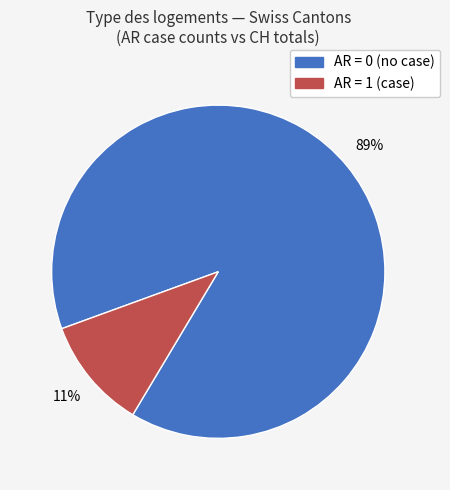

Count the number of slices in the pie.

2